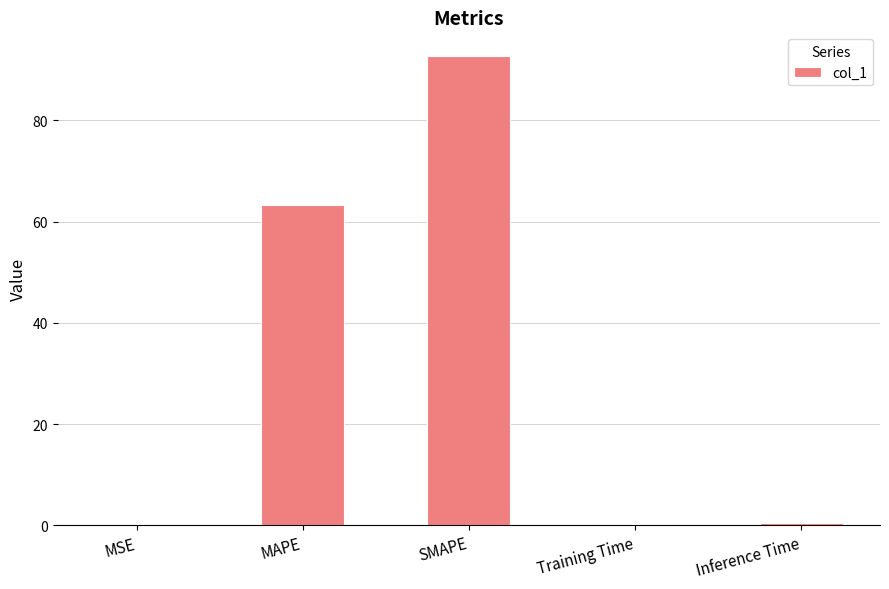

What is the greatest value displayed?

92.7